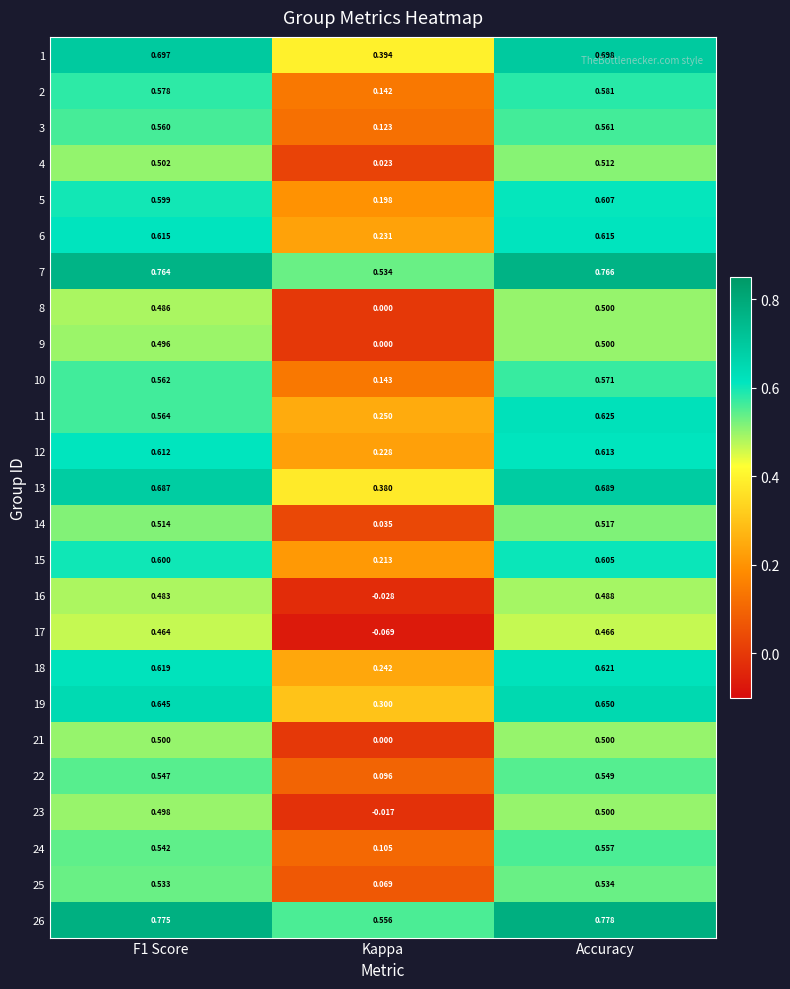

Between Kappa and Accuracy, which series saw the biggest shift?

17